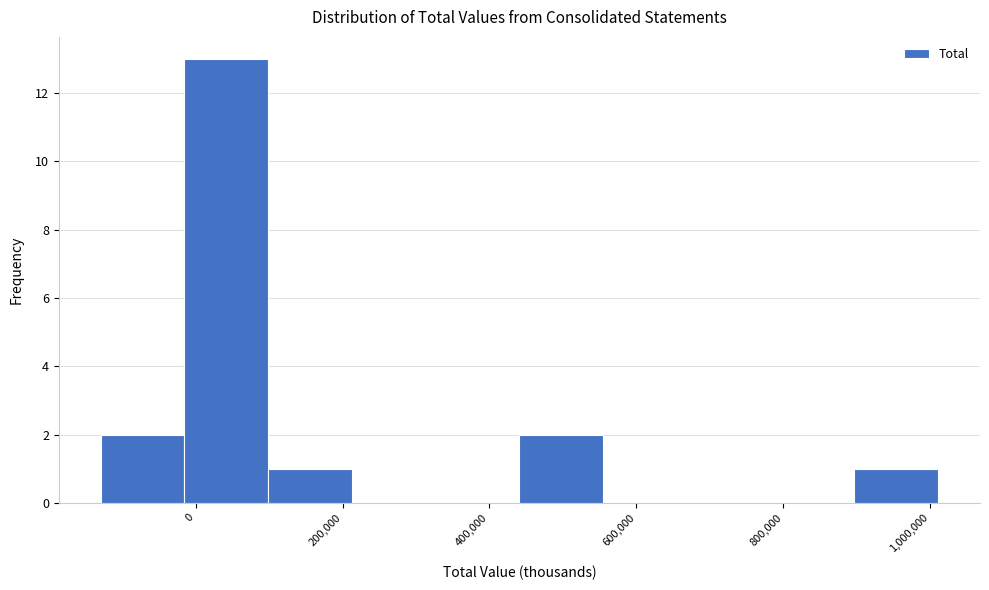

Reading left to right, list every bar in this chart as the range it spans on the x-axis followed by its height. Neither the bar edges nor the heights are printed on the chart, so give them approximately, as read against the axes.

-120000 to -20000: 2
-20000 to 100000: 13
100000 to 220000: 1
220000 to 320000: 0
320000 to 440000: 0
440000 to 560000: 2
560000 to 660000: 0
660000 to 780000: 0
780000 to 900000: 0
900000 to 1020000: 1